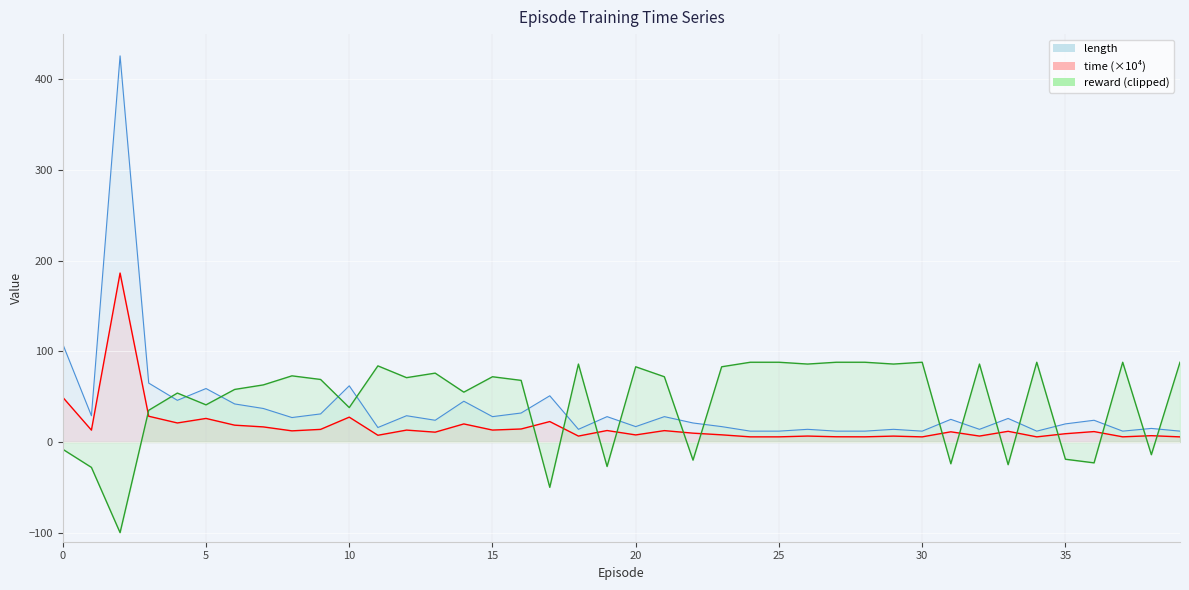

The value of time at 34 is 5.7. True or false?

True